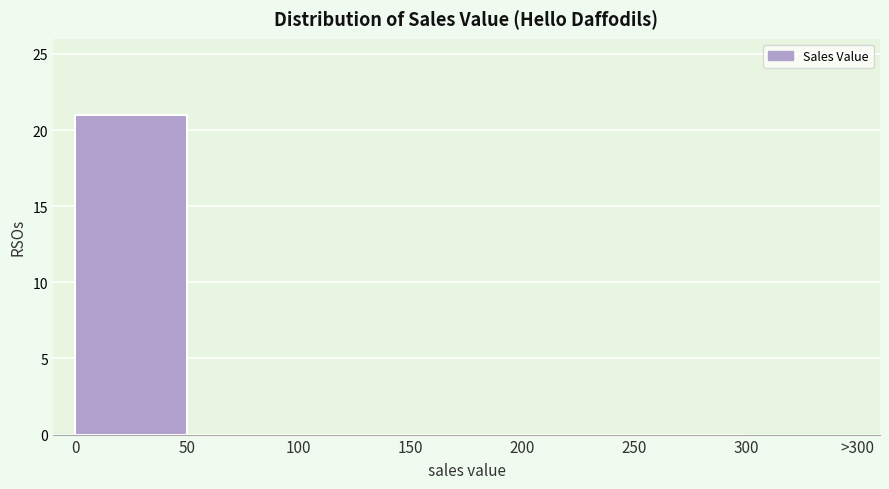

Reading left to right, list all the values displayed in this chart.

0=21	50=0	100=0	150=0	200=0	250=0